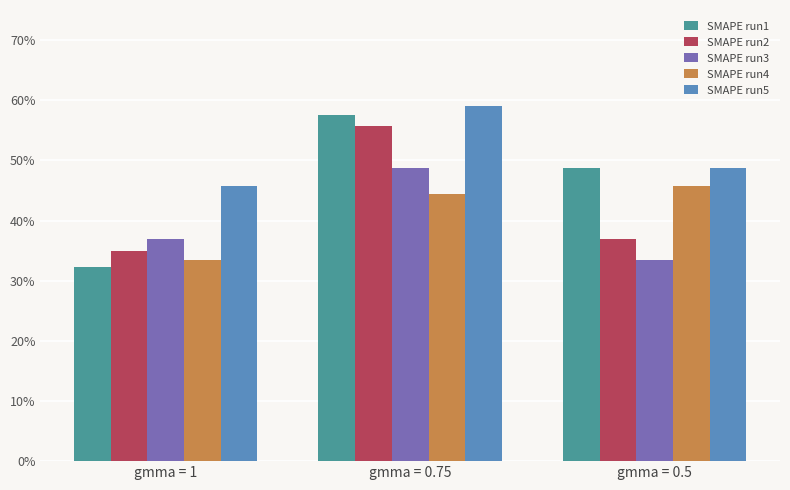

Which category has the lowest value in the SMAPE run5 series?

gmma = 1